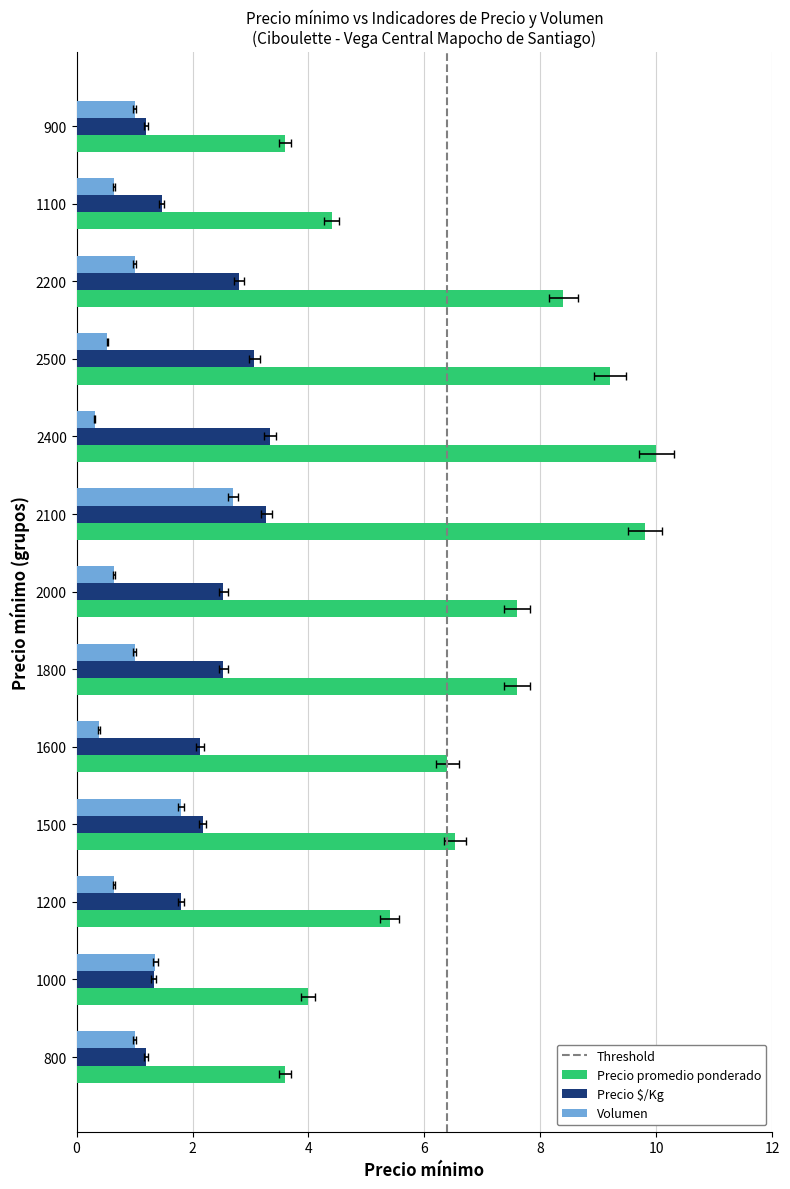

At how many categories does at least one series exceed 7?

6